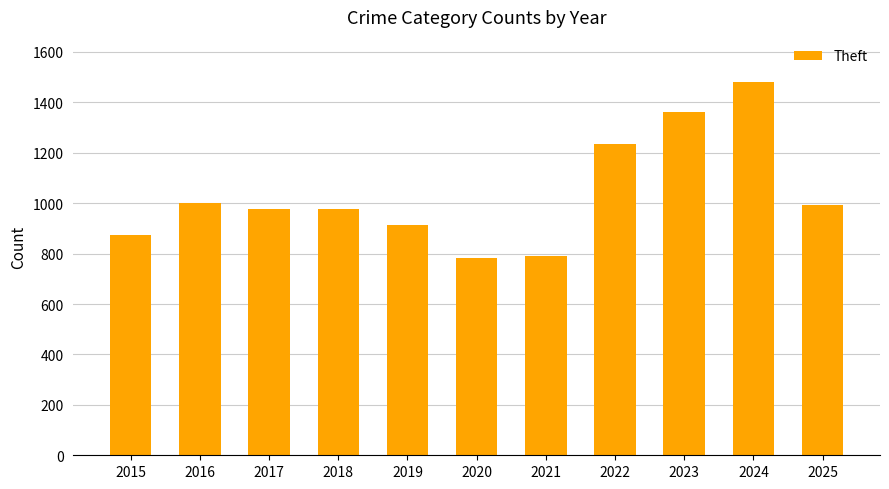

Which label corresponds to the largest value in the chart?

2024